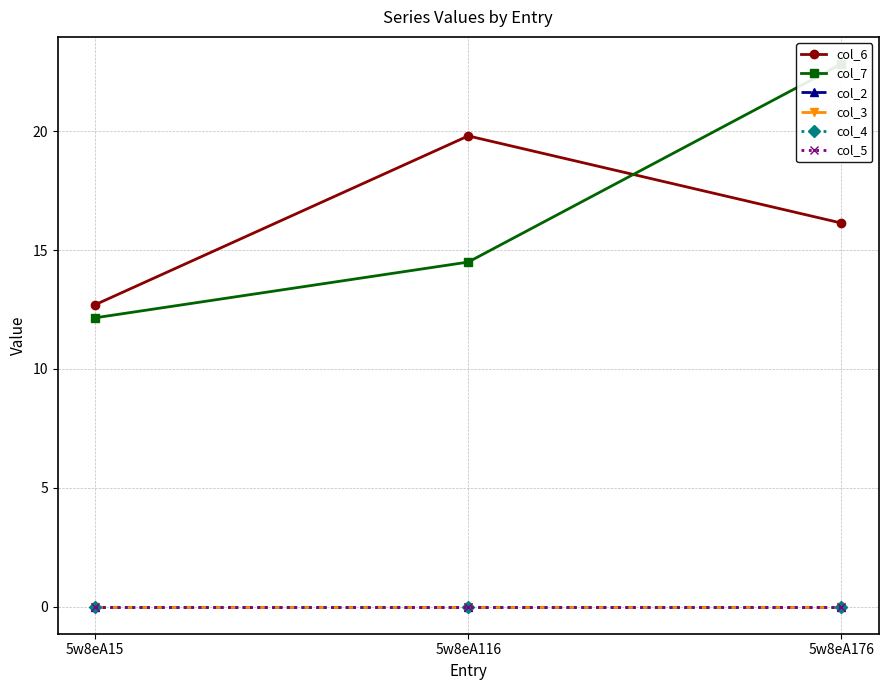

Reading left to right, transcribe all the data shown in this chart.

col_6: 5w8eA15=12.7	5w8eA116=19.8	5w8eA176=16.1
col_7: 5w8eA15=12.2	5w8eA116=14.5	5w8eA176=22.8
col_2: 5w8eA15=0.0	5w8eA116=0.0	5w8eA176=0.0
col_3: 5w8eA15=0.0	5w8eA116=0.0	5w8eA176=0.0
col_4: 5w8eA15=0.0	5w8eA116=0.0	5w8eA176=0.0
col_5: 5w8eA15=0.0	5w8eA116=0.0	5w8eA176=0.0